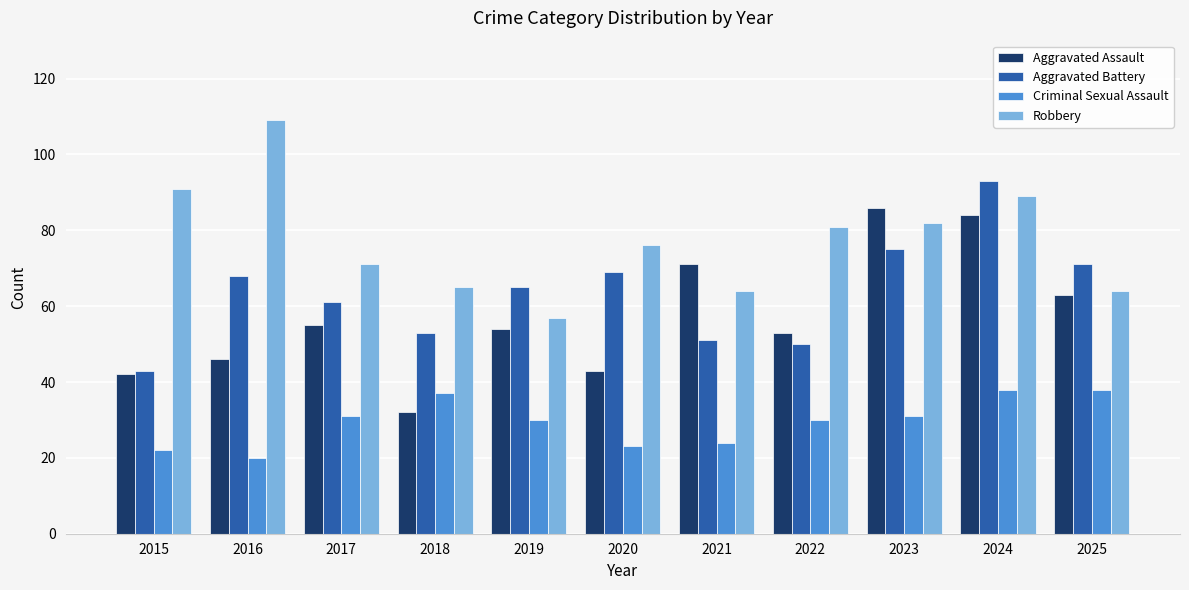

The value of Aggravated Assault at 2020 is 70. True or false?

False